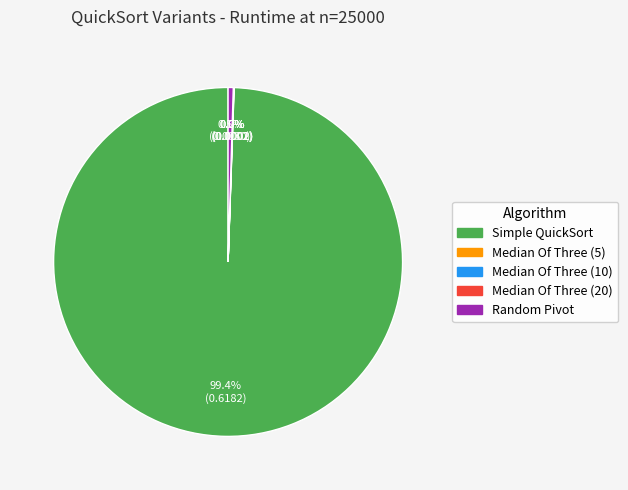

Which category has the biggest portion of the pie?

Simple QuickSort